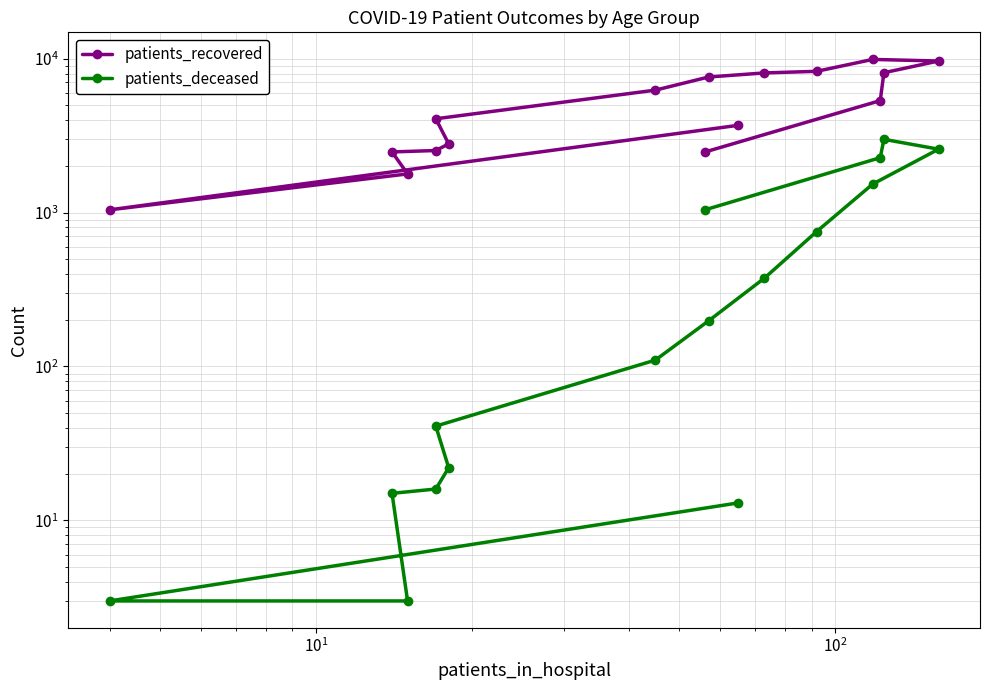

How many data points does each series have?

16